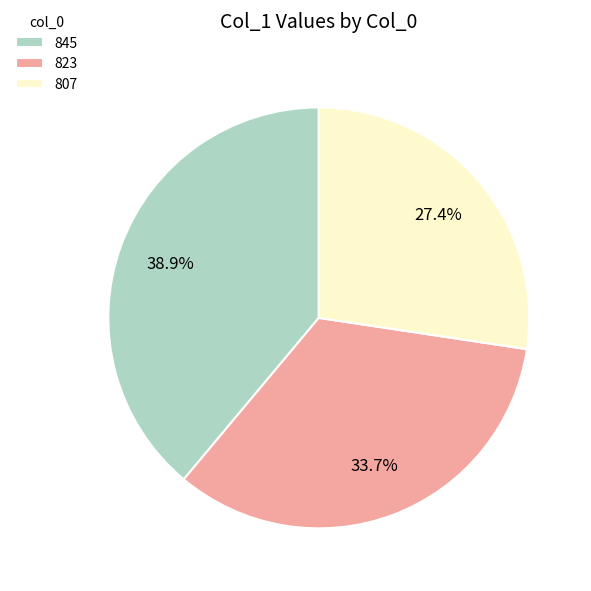

What is the smallest slice in the pie chart?

807